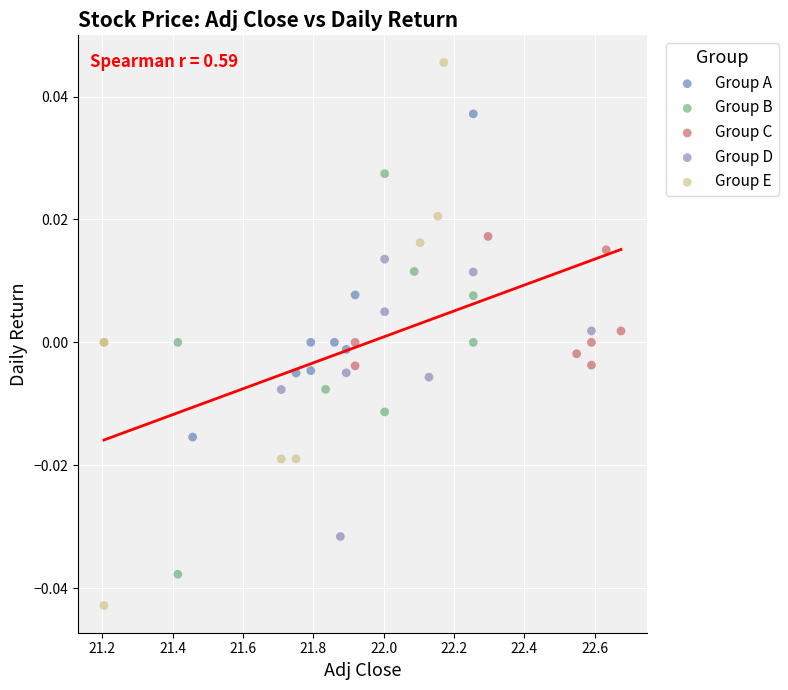

Which series contains the lowest Y value?

Group E